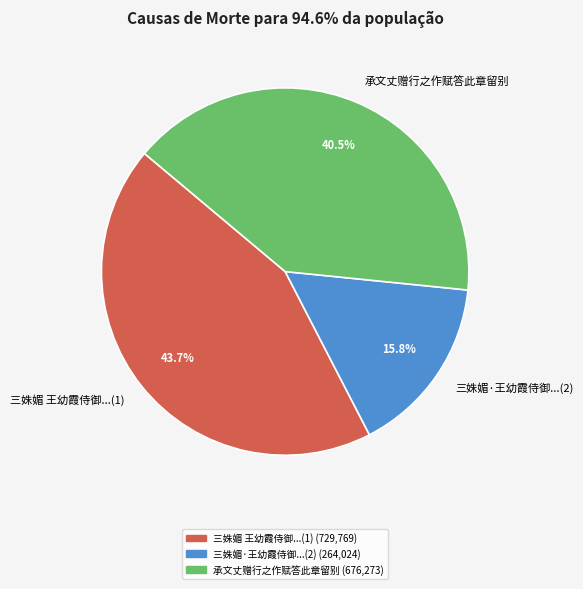

Rank the categories by value from lowest to highest.

三姝媚·王幼霞侍御...(2), 承文丈赠行之作赋答此章留别, 三姝媚 王幼霞侍御...(1)